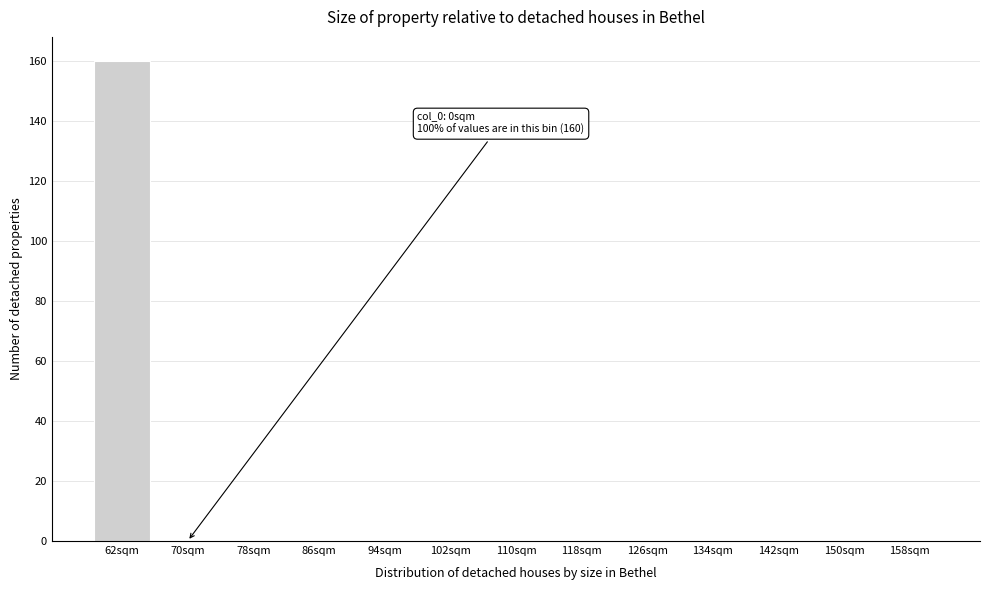

Reading left to right, transcribe all the data shown in this chart.

62sqm=160	70sqm=0	78sqm=0	86sqm=0	94sqm=0	102sqm=0	110sqm=0	118sqm=0	126sqm=0	134sqm=0	142sqm=0	150sqm=0	158sqm=0